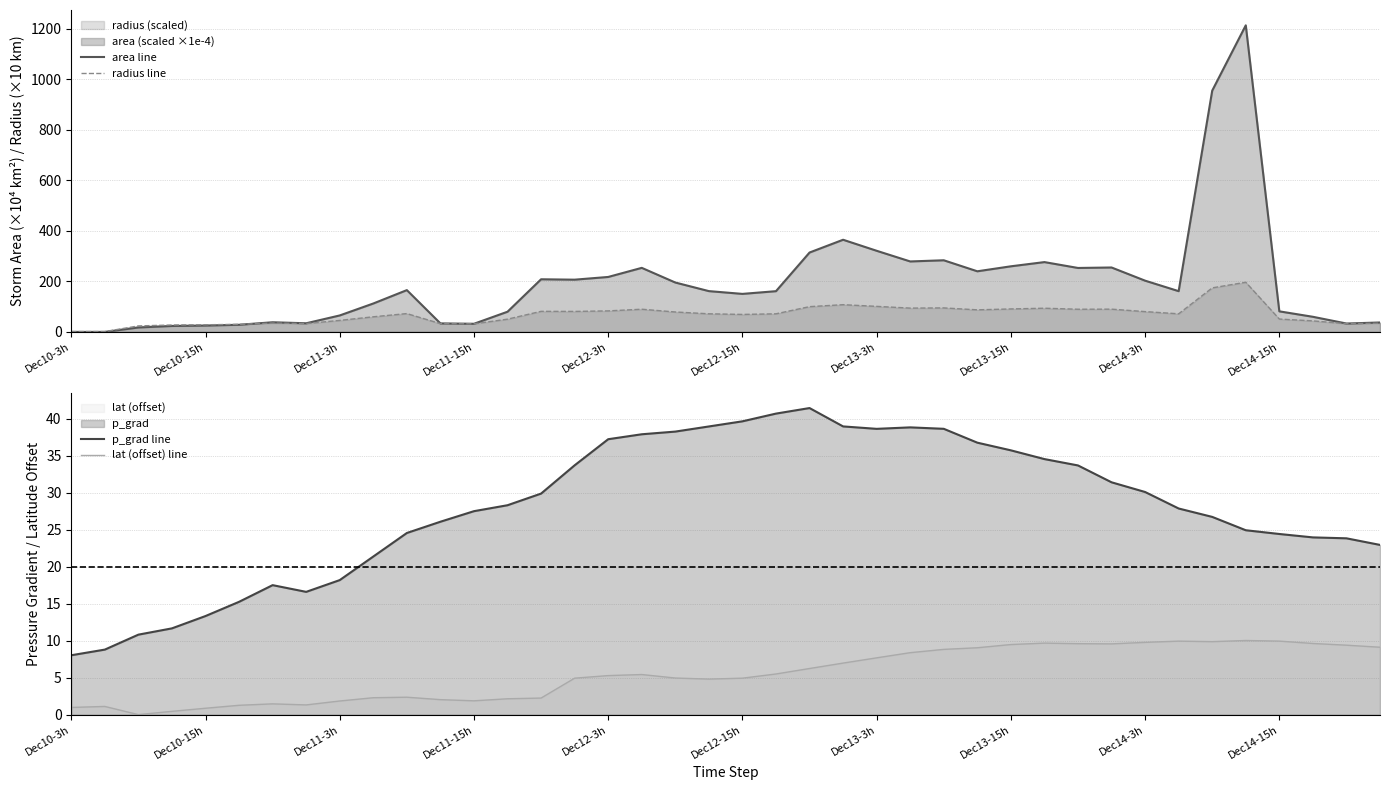

How many values in lat (offset) line are above zero?

39